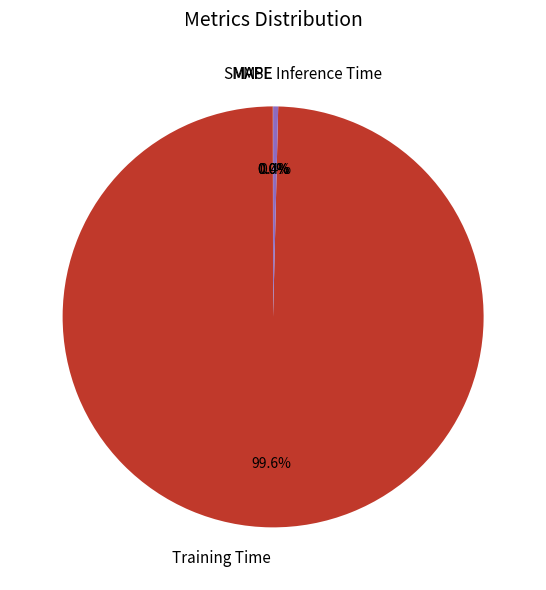

Does Training Time represent more than half of the total?

Yes